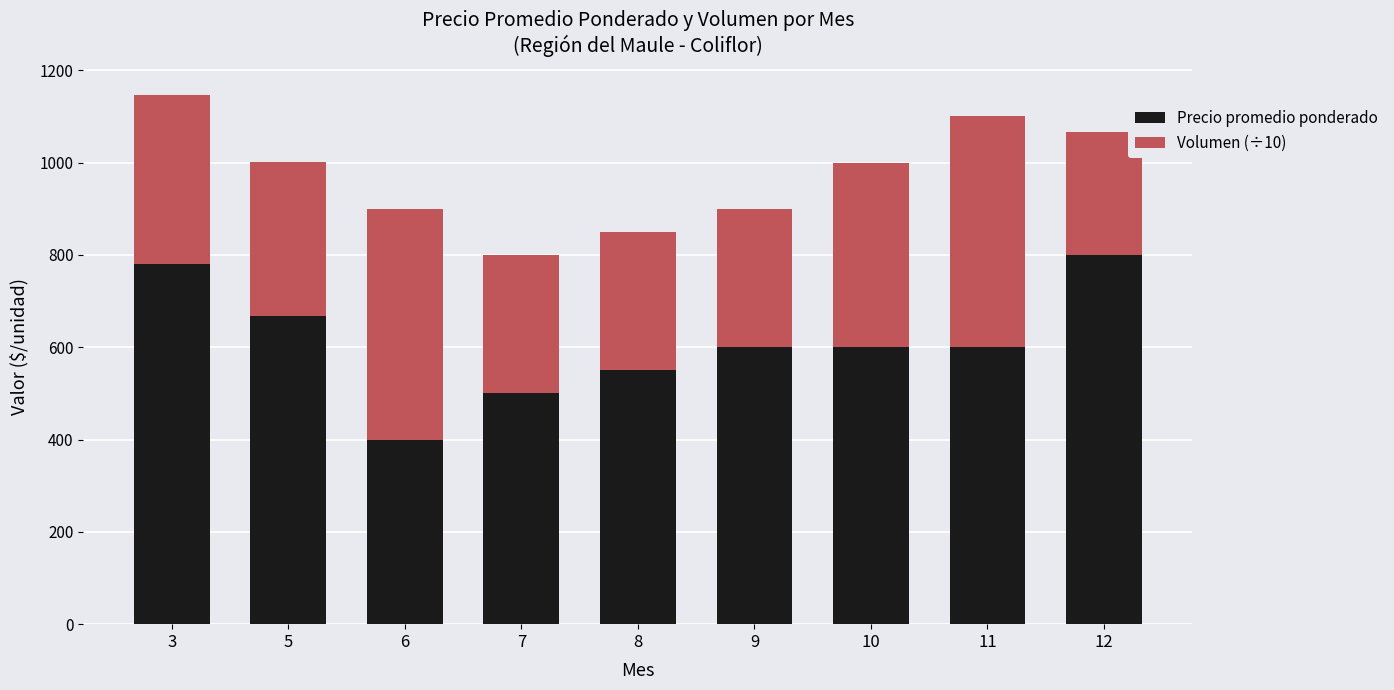

How many distinct data groups are displayed?

2